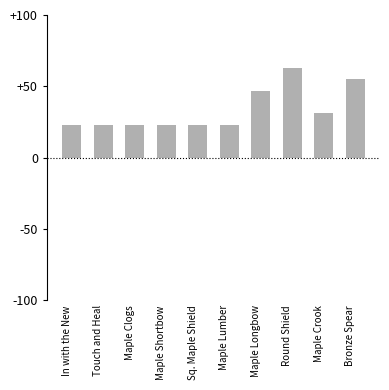

What is the difference between the maximum and minimum values?

40